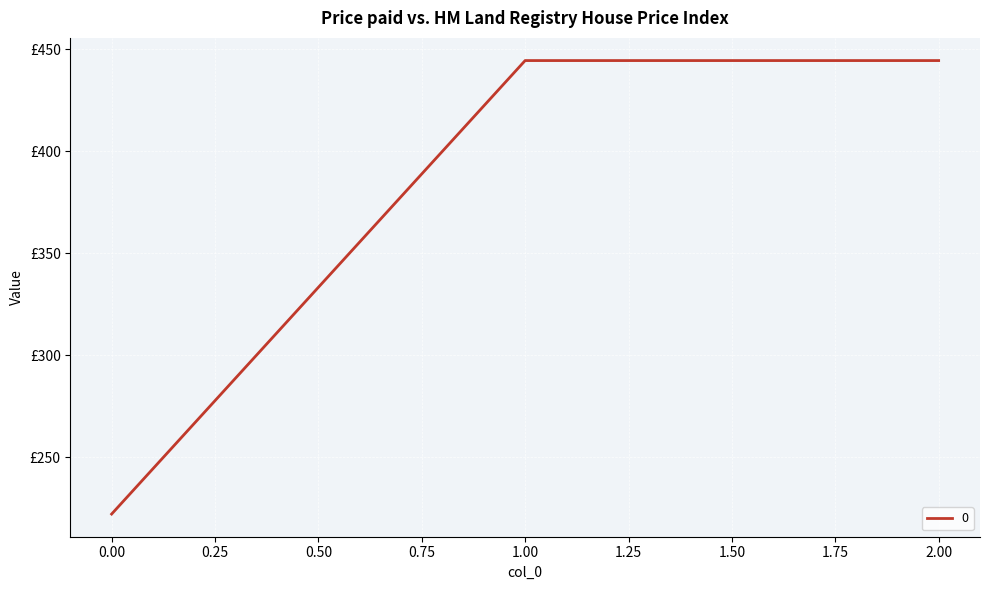

Reading left to right, extract all data points from this chart.

222.2	444.4	444.4